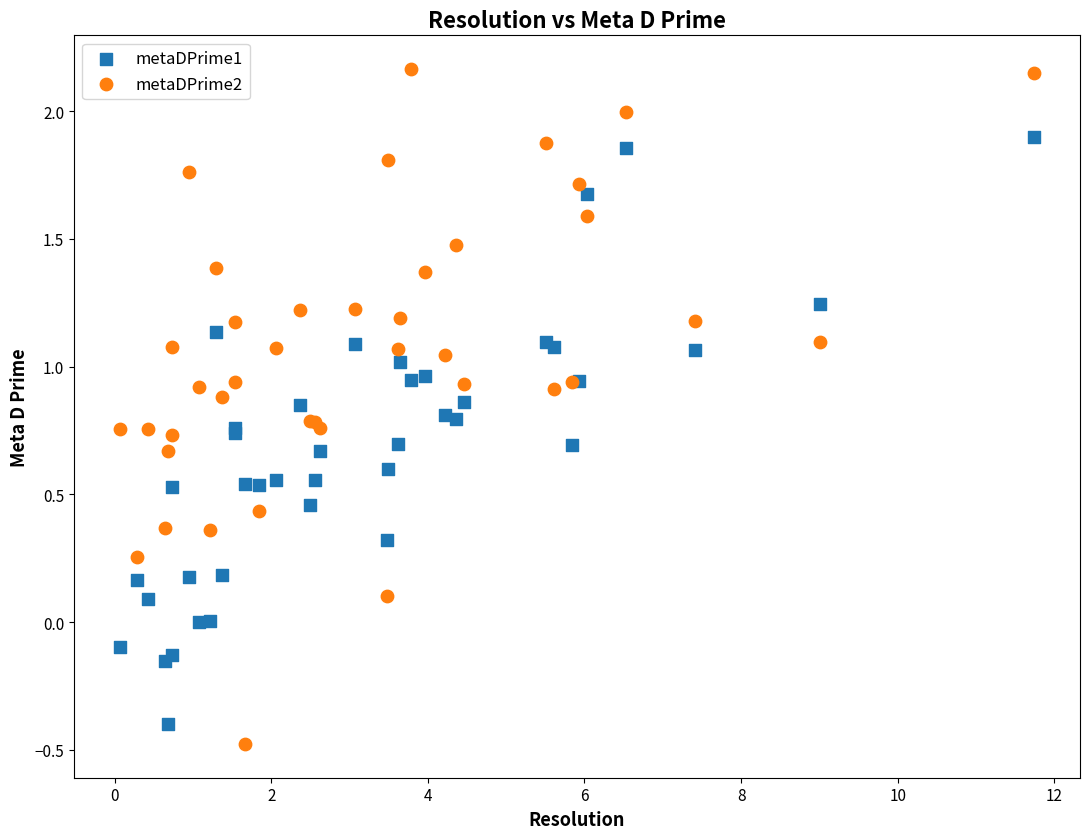

Which series contains the highest Y value?

metaDPrime2